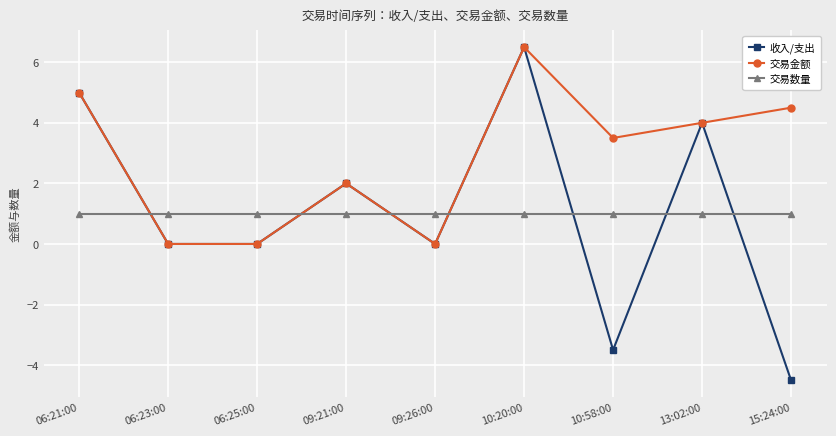

At 15:24:00, list the series in order from smallest to largest.

收入/支出, 交易数量, 交易金额